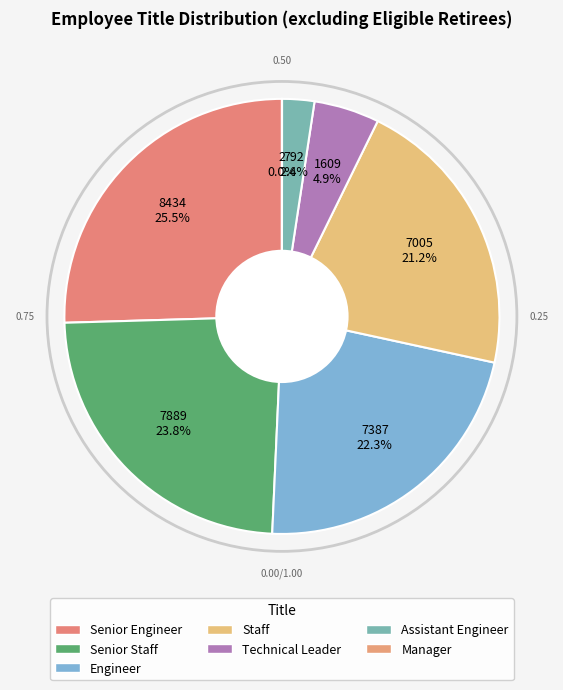

Does any single category account for the majority?

No